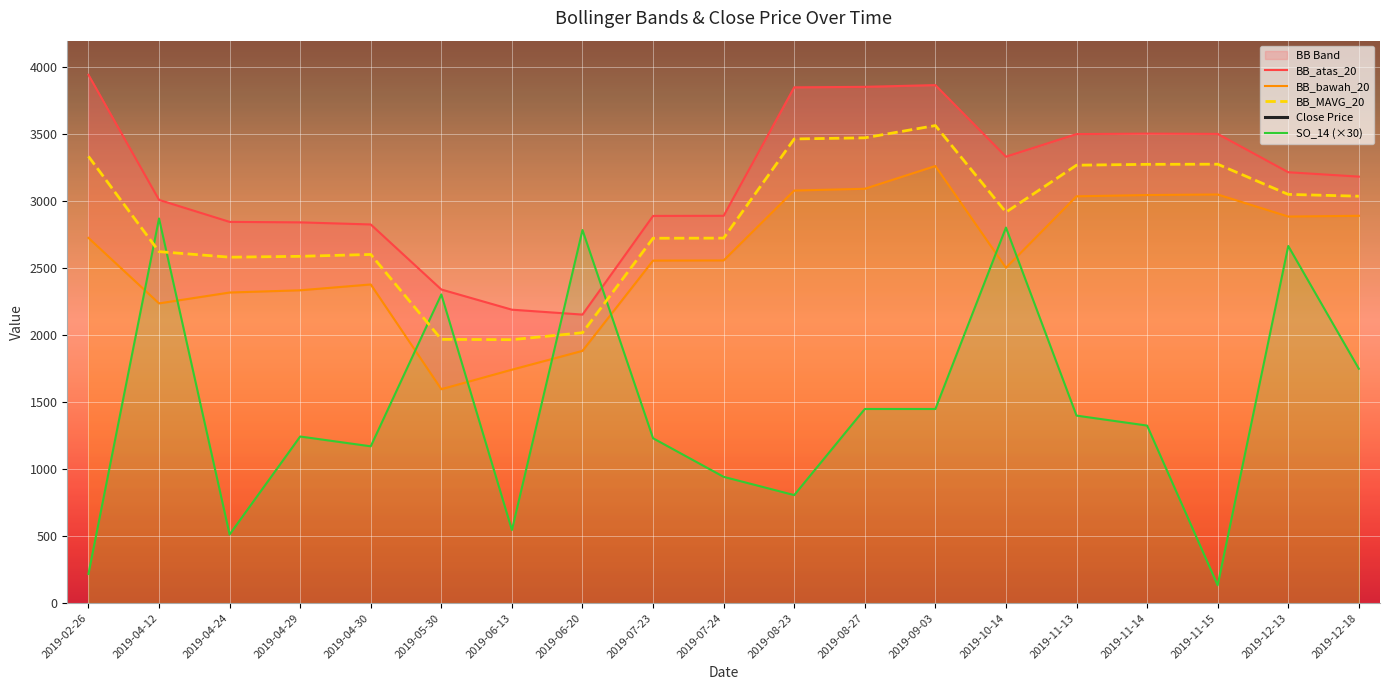

Reading right to left, list all the values displayed in this chart.

BB_atas_20: 2019-12-18=3184.8	2019-12-13=3217.5	2019-11-15=3503.9	2019-11-14=3505.8	2019-11-13=3502.5	2019-10-14=3333.7	2019-09-03=3868.2	2019-08-27=3855.2	2019-08-23=3851.4	2019-07-24=2892.2	2019-07-23=2891.3	2019-06-20=2154.5	2019-06-13=2191.0	2019-05-30=2341.7	2019-04-30=2827.5	2019-04-29=2843.2	2019-04-24=2846.7	2019-04-12=3010.9	2019-02-26=3944.9
BB_bawah_20: 2019-12-18=2892.2	2019-12-13=2886.5	2019-11-15=3051.1	2019-11-14=3047.2	2019-11-13=3037.5	2019-10-14=2504.3	2019-09-03=3263.8	2019-08-27=3093.8	2019-08-23=3080.6	2019-07-24=2558.8	2019-07-23=2557.7	2019-06-20=1883.5	2019-06-13=1743.0	2019-05-30=1597.3	2019-04-30=2379.5	2019-04-29=2335.8	2019-04-24=2319.3	2019-04-12=2238.1	2019-02-26=2727.1
BB_MAVG_20: 2019-12-18=3038.5	2019-12-13=3052.0	2019-11-15=3277.5	2019-11-14=3276.5	2019-11-13=3270.0	2019-10-14=2919.0	2019-09-03=3566.0	2019-08-27=3474.5	2019-08-23=3466.0	2019-07-24=2725.5	2019-07-23=2724.5	2019-06-20=2019.0	2019-06-13=1967.0	2019-05-30=1969.5	2019-04-30=2603.5	2019-04-29=2589.5	2019-04-24=2583.0	2019-04-12=2624.5	2019-02-26=3336.0
Close Price: 2019-12-18=300000.0	2019-12-13=312000.0	2019-11-15=312000.0	2019-11-14=331000.0	2019-11-13=331000.0	2019-10-14=304000.0	2019-09-03=349000.0	2019-08-27=349000.0	2019-08-23=327000.0	2019-07-24=273000.0	2019-07-23=274000.0	2019-06-20=220000.0	2019-06-13=194500.0	2019-05-30=199500.0	2019-04-30=261000.0	2019-04-29=262000.0	2019-04-24=252000.0	2019-04-12=275000.0	2019-02-26=315000.0
SO_14 (×30): 2019-12-18=1750.0	2019-12-13=2666.7	2019-11-15=133.3	2019-11-14=1325.6	2019-11-13=1400.0	2019-10-14=2804.3	2019-09-03=1449.4	2019-08-27=1449.4	2019-08-23=806.5	2019-07-24=942.9	2019-07-23=1230.8	2019-06-20=2785.7	2019-06-13=545.5	2019-05-30=2304.9	2019-04-30=1170.7	2019-04-29=1243.9	2019-04-24=512.2	2019-04-12=2872.3	2019-02-26=217.4